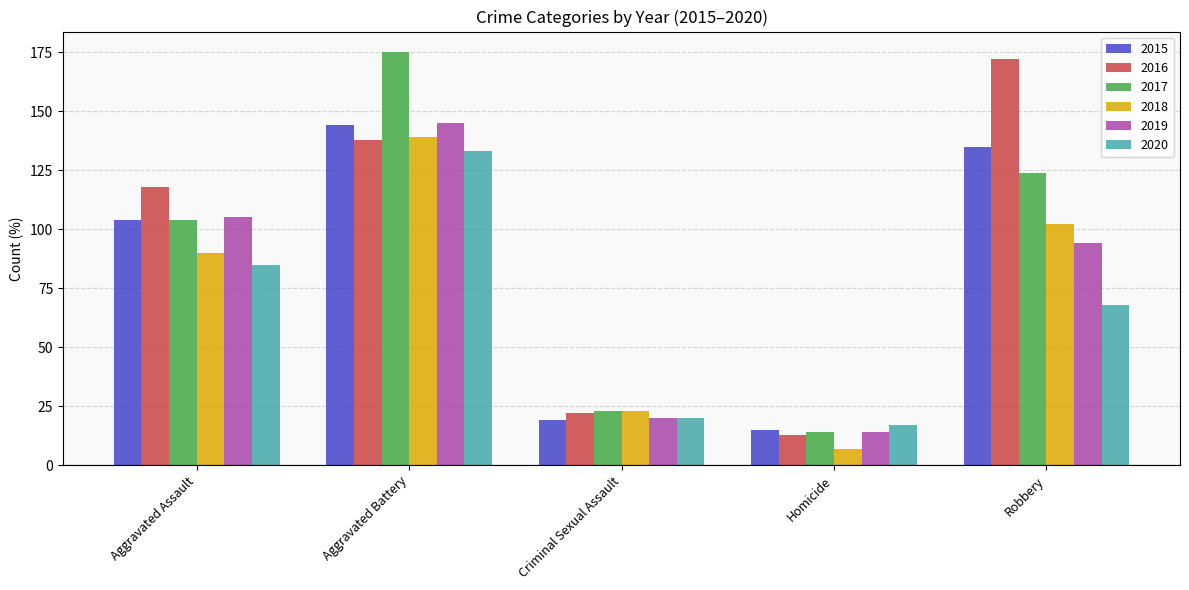

What is the highest value of the 2020 series?

133